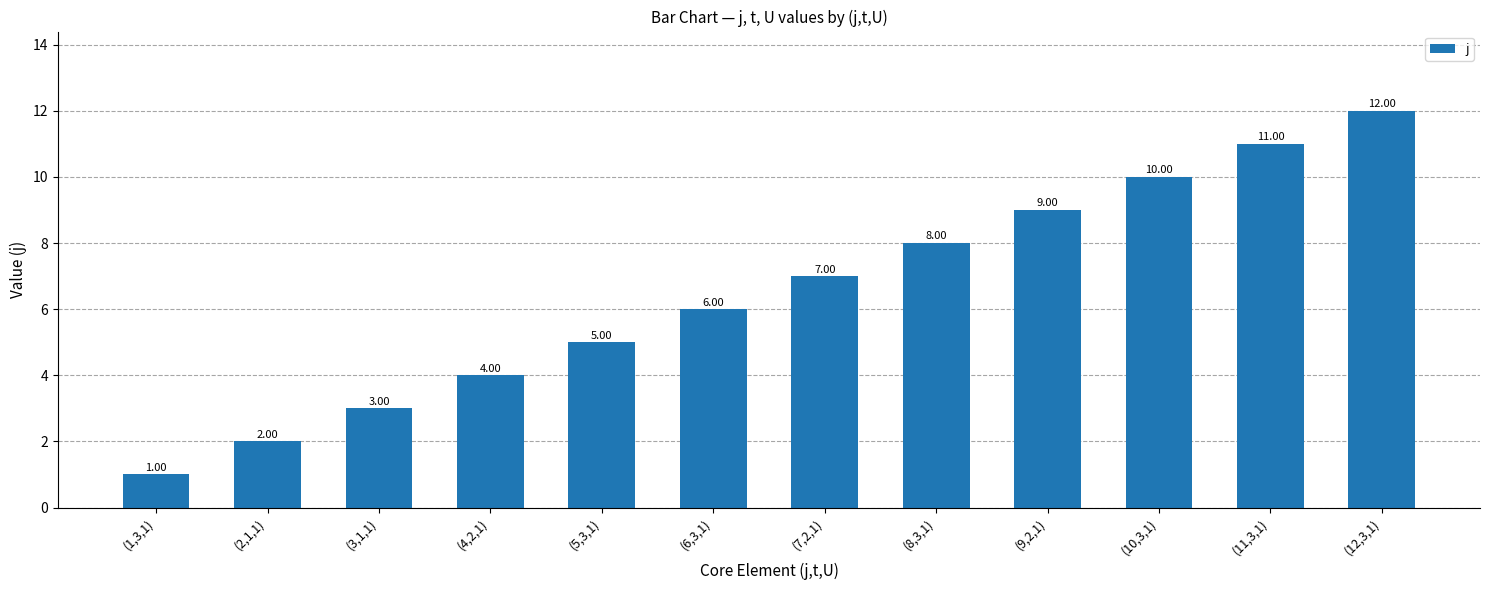

What is the value of the 8th bar from the left?

8